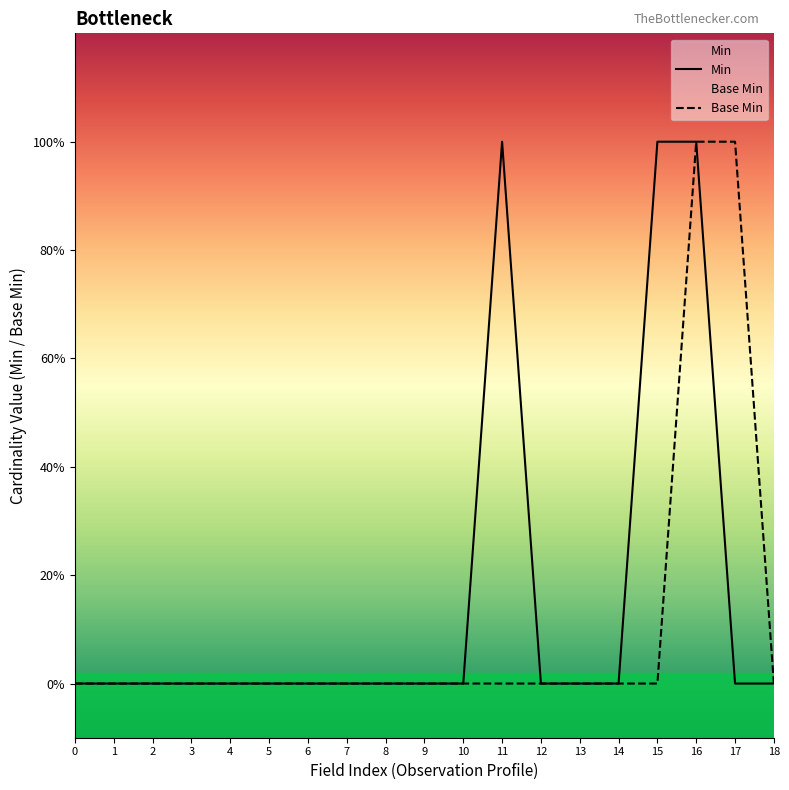

How many positive values does the Base Min series have?

2